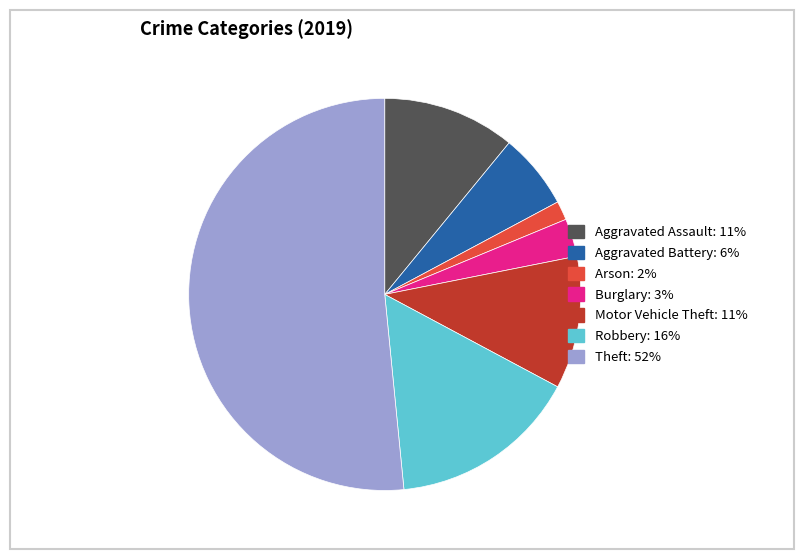

How many slices are in this pie chart?

7